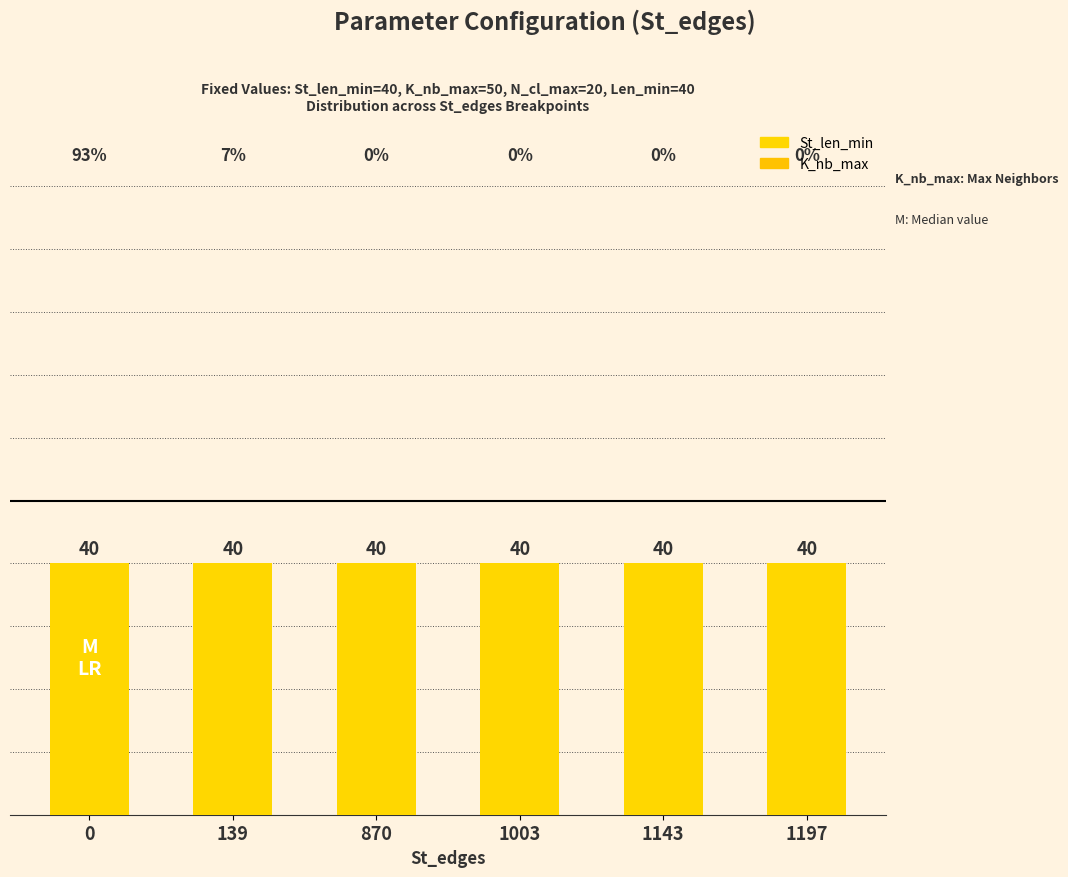

What is the sum of the St_len_min values at 870 and 139?

80